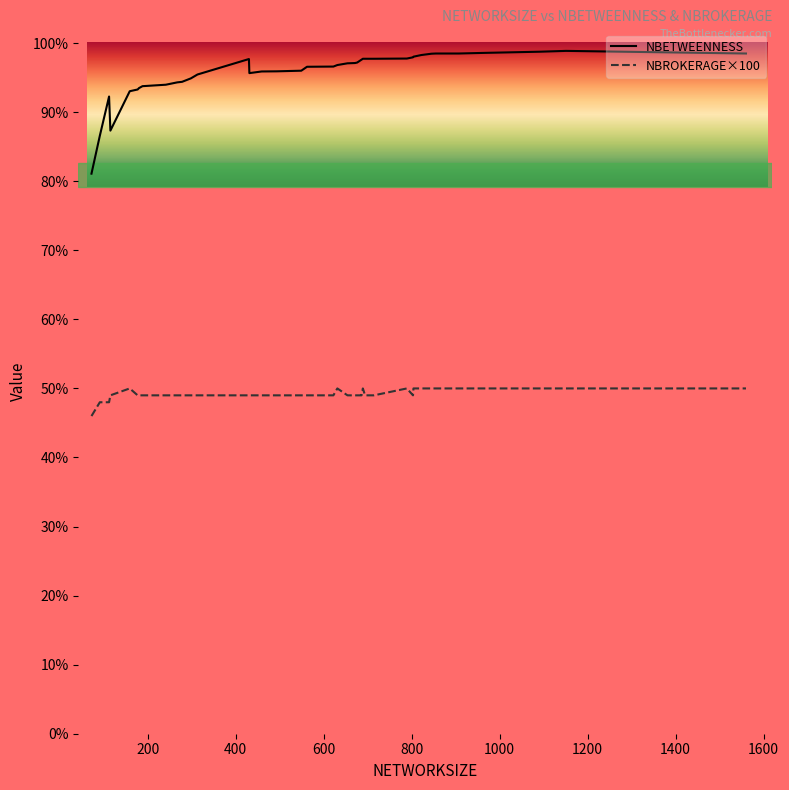

What are all the series names shown in the legend?

NBETWEENNESS, NBROKERAGE×100